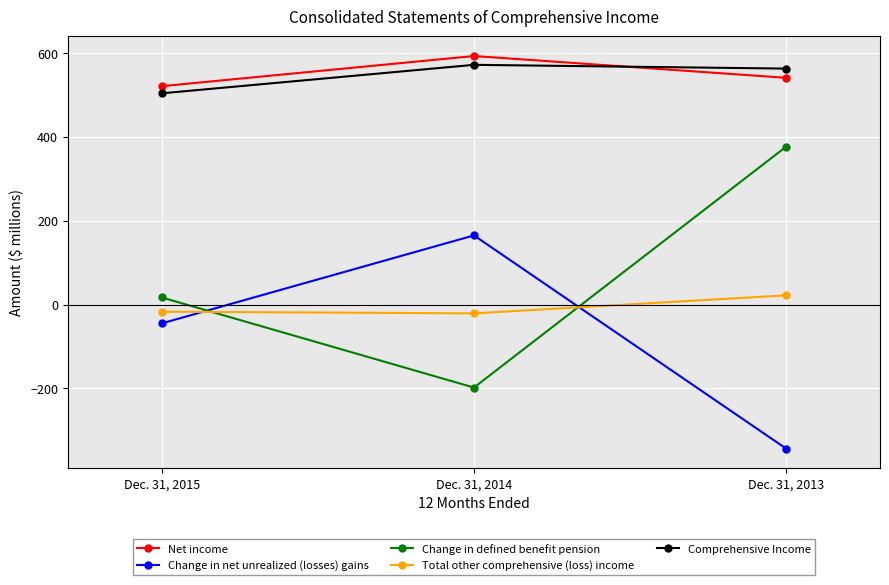

Which category has the lowest value in the Change in net unrealized (losses) gains series?

Dec. 31, 2013